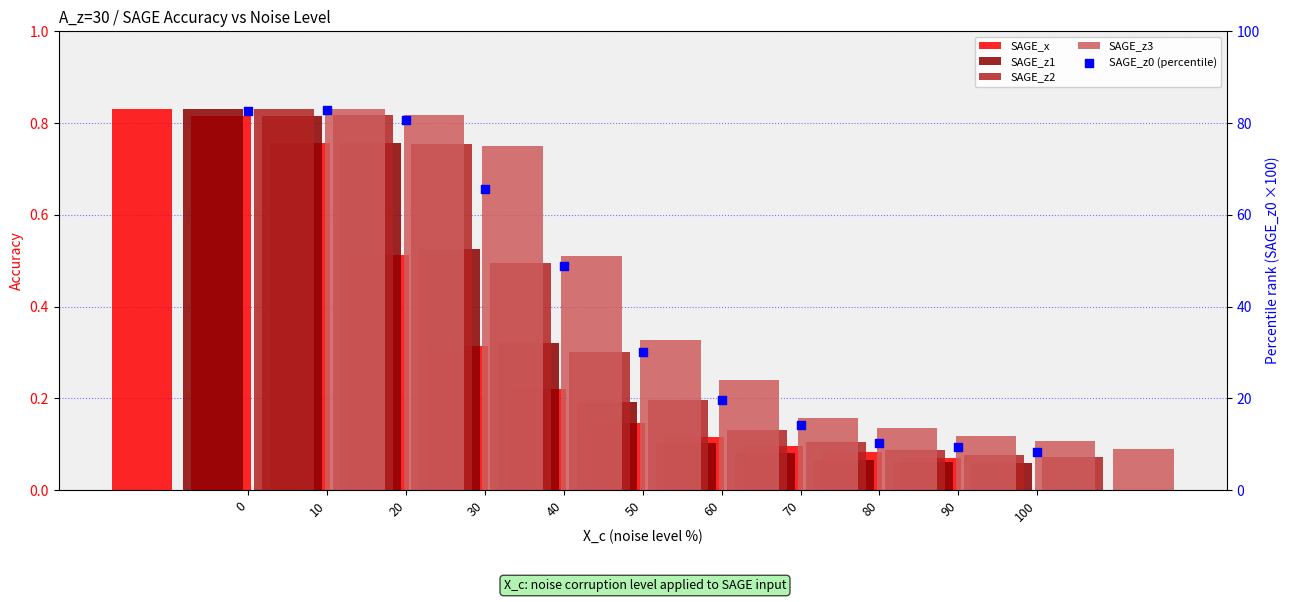

Which series has the largest total across all categories?

SAGE_z0 (percentile)